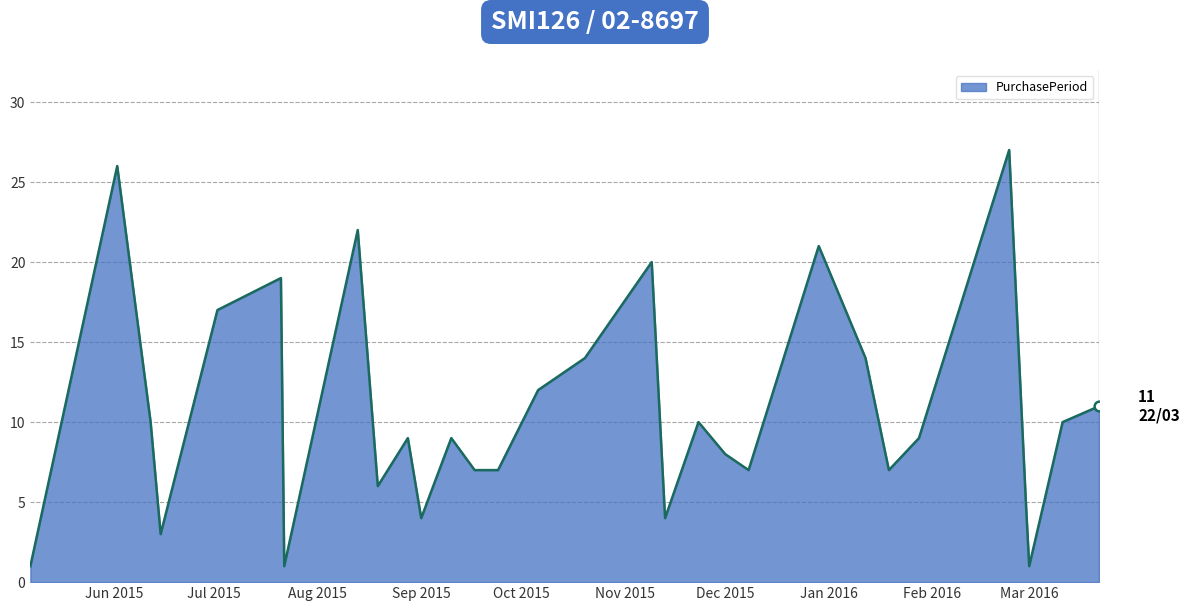

True or false: the data has more than 1 interior local peaks.

True